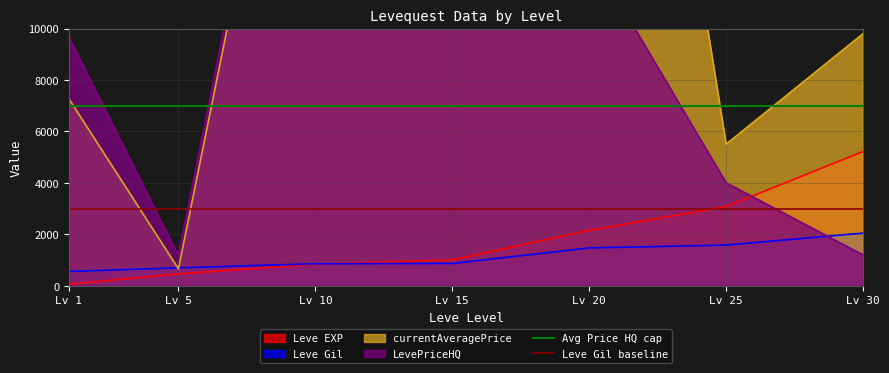

The value of Leve EXP at Lv 30 is 1811. True or false?

False